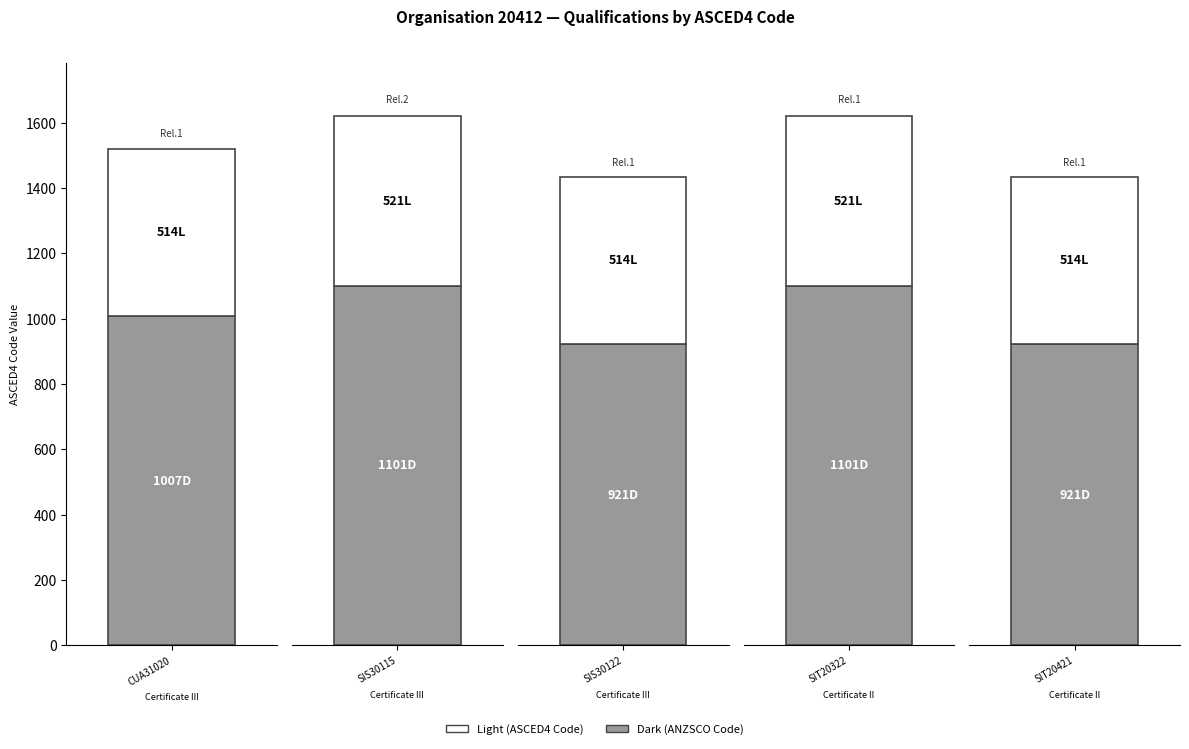

What is the label of the 1st bar from the right?

SIT20421